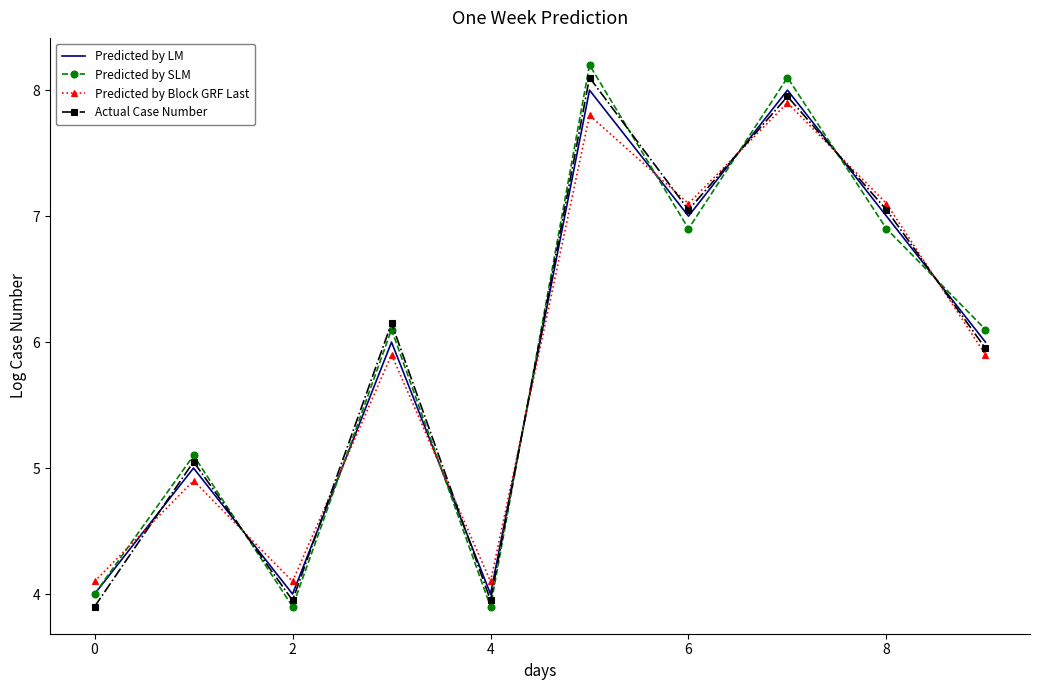

What is the minimum value for Predicted by Block GRF Last?

4.1